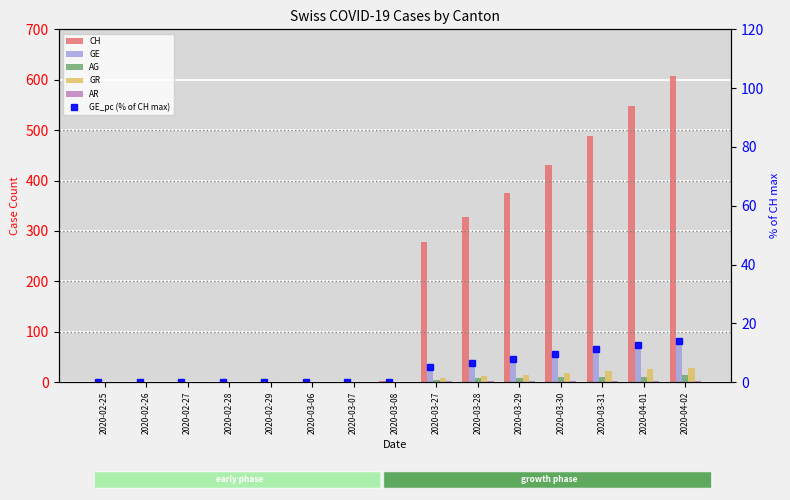

Does the chart contain any negative values?

No